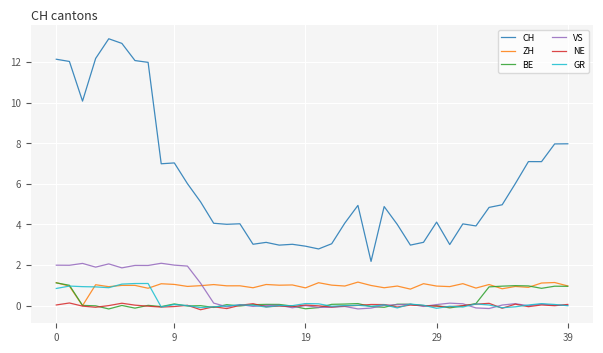

Reading left to right, extract all data points from this chart.

CH: 12.1	12.0	10.1	12.2	13.1	12.9	12.1	12.0	7.0	7.0	6.0	5.1	4.1	4.0	4.0	3.0	3.1	3.0	3.0	2.9	2.8	3.1	4.1	4.9	2.2	4.9	4.0	3.0	3.1	4.1	3.0	4.0	3.9	4.8	5.0	6.0	7.1	7.1	8.0	8.0
ZH: 1.1	1.0	0.0	1.0	0.9	1.0	1.0	0.9	1.1	1.0	0.9	1.0	1.0	1.0	1.0	0.9	1.0	1.0	1.0	0.9	1.1	1.0	1.0	1.2	1.0	0.9	1.0	0.8	1.1	1.0	0.9	1.1	0.9	1.0	0.8	0.9	0.9	1.1	1.1	1.0
BE: 1.1	1.0	0.0	-0.0	-0.2	0.0	-0.1	0.0	-0.0	0.1	-0.0	0.0	-0.1	0.1	-0.0	0.0	0.1	0.1	-0.0	-0.2	-0.1	0.1	0.1	0.1	-0.0	-0.1	0.1	0.1	0.0	-0.0	-0.1	-0.0	0.1	0.9	1.0	1.0	1.0	0.9	1.0	1.0
VS: 2.0	2.0	2.1	1.9	2.1	1.9	2.0	2.0	2.1	2.0	2.0	1.1	0.1	-0.1	0.1	-0.0	0.0	0.0	-0.1	0.0	-0.1	-0.1	-0.0	-0.2	-0.1	0.0	0.1	0.1	-0.0	0.1	0.1	0.1	-0.1	-0.1	0.0	0.1	-0.0	0.1	0.0	0.0
NE: 0.0	0.1	-0.0	-0.1	0.0	0.1	0.0	-0.0	-0.1	-0.0	0.0	-0.2	-0.1	-0.1	0.0	0.1	-0.1	-0.0	-0.0	0.0	-0.0	-0.1	-0.0	0.0	0.1	0.1	-0.1	0.0	0.0	-0.0	-0.1	0.0	0.1	0.1	-0.1	0.1	-0.0	0.0	-0.0	0.1
GR: 0.8	1.0	0.9	0.9	0.9	1.1	1.1	1.1	-0.1	0.1	0.0	-0.1	-0.1	-0.0	0.0	0.0	-0.1	0.0	0.0	0.1	0.1	-0.0	0.0	0.0	-0.0	0.0	-0.1	0.1	0.0	-0.1	-0.0	-0.1	0.1	0.0	-0.1	-0.1	0.0	0.1	0.1	-0.0